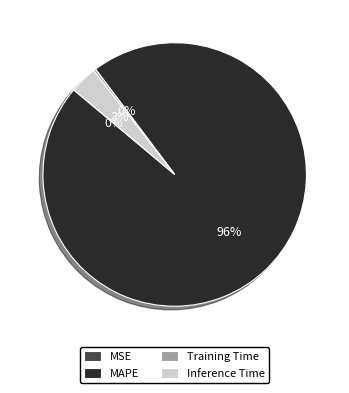

Do Inference Time and Training Time together represent more than half of the pie?

No